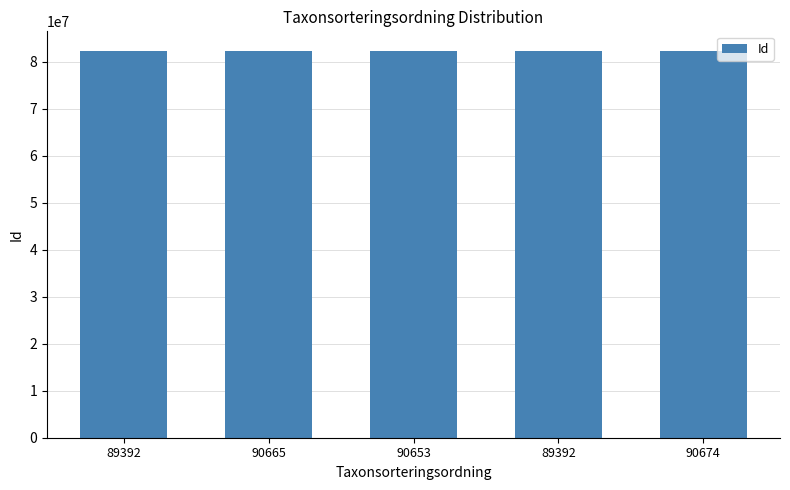

Reading right to left, list all the values displayed in this chart.

82407004	82405972	82406913	82406989	82407061